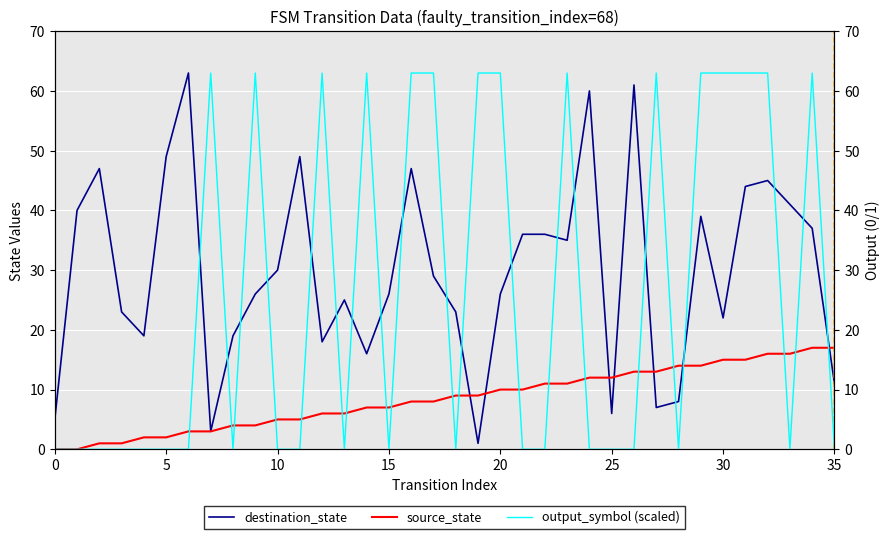

What is the highest value of the source_state series?

17